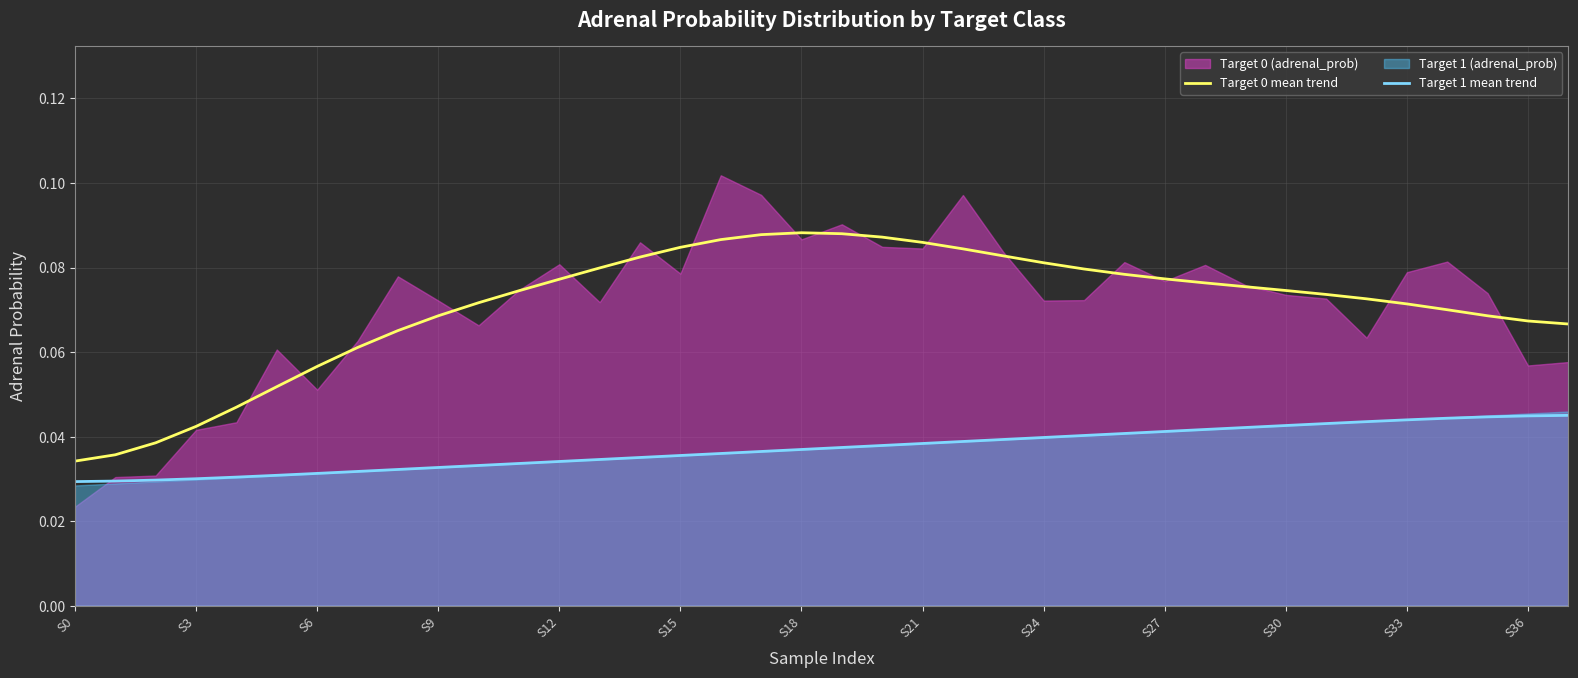

Count the number of categories in the chart.

38